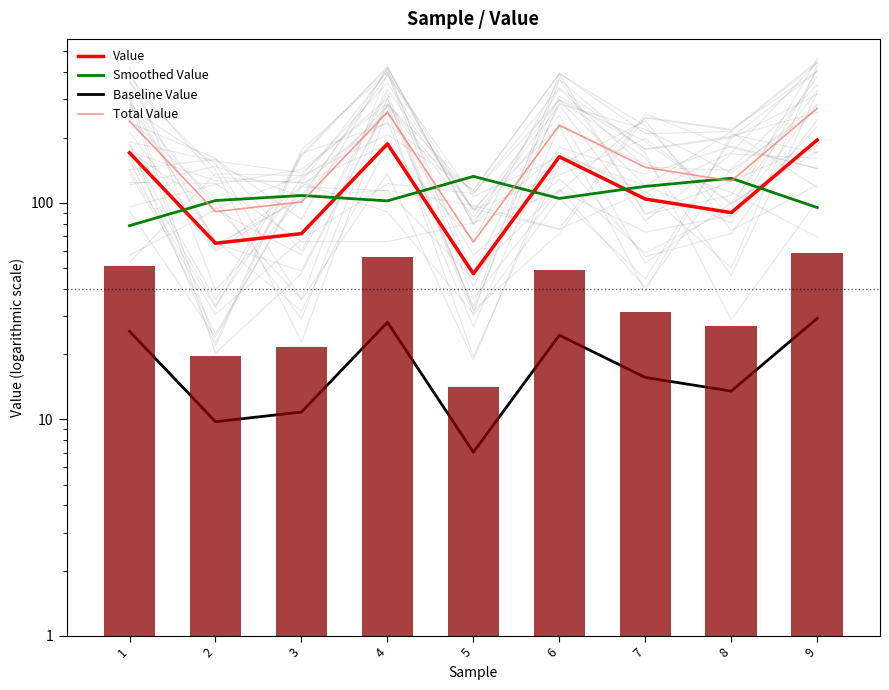

Reading left to right, what are all the values shown in this chart?

Value: 1=170.0	2=65.0	3=72.0	4=187.0	5=47.0	6=163.0	7=104.0	8=90.0	9=195.0
Smoothed Value: 1=78.3	2=102.3	3=108.0	4=102.0	5=132.3	6=104.7	7=119.0	8=129.7	9=95.0
Baseline Value: 1=25.5	2=9.8	3=10.8	4=28.1	5=7.0	6=24.4	7=15.6	8=13.5	9=29.2
Total Value: 1=238.0	2=91.0	3=100.8	4=261.8	5=65.8	6=228.2	7=145.6	8=126.0	9=273.0